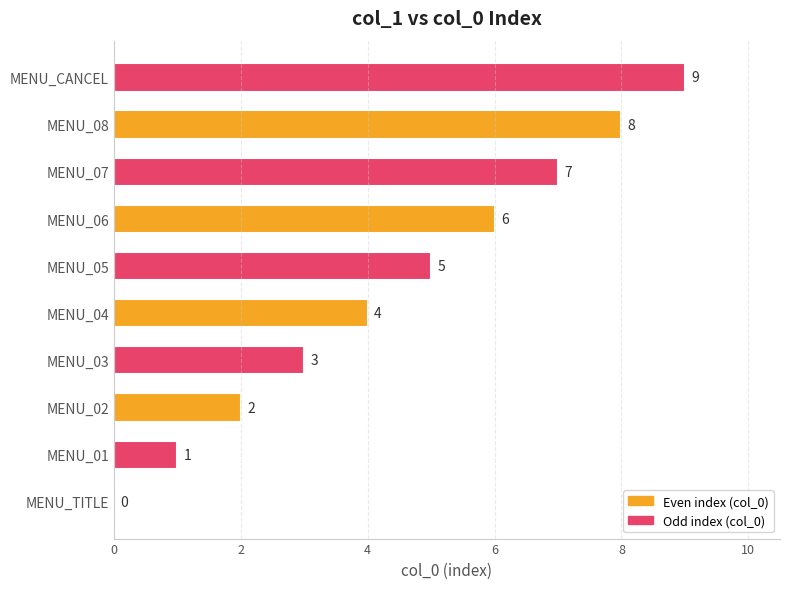

Are the bars grouped side by side (vs. stacked)?

No